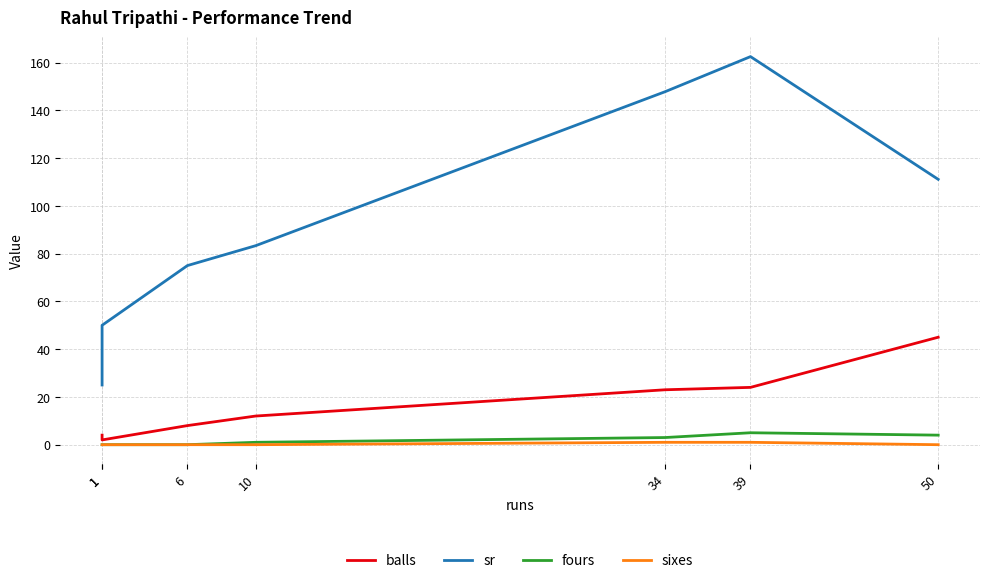

What is the sum of the balls values at 10 and 34?

35.0